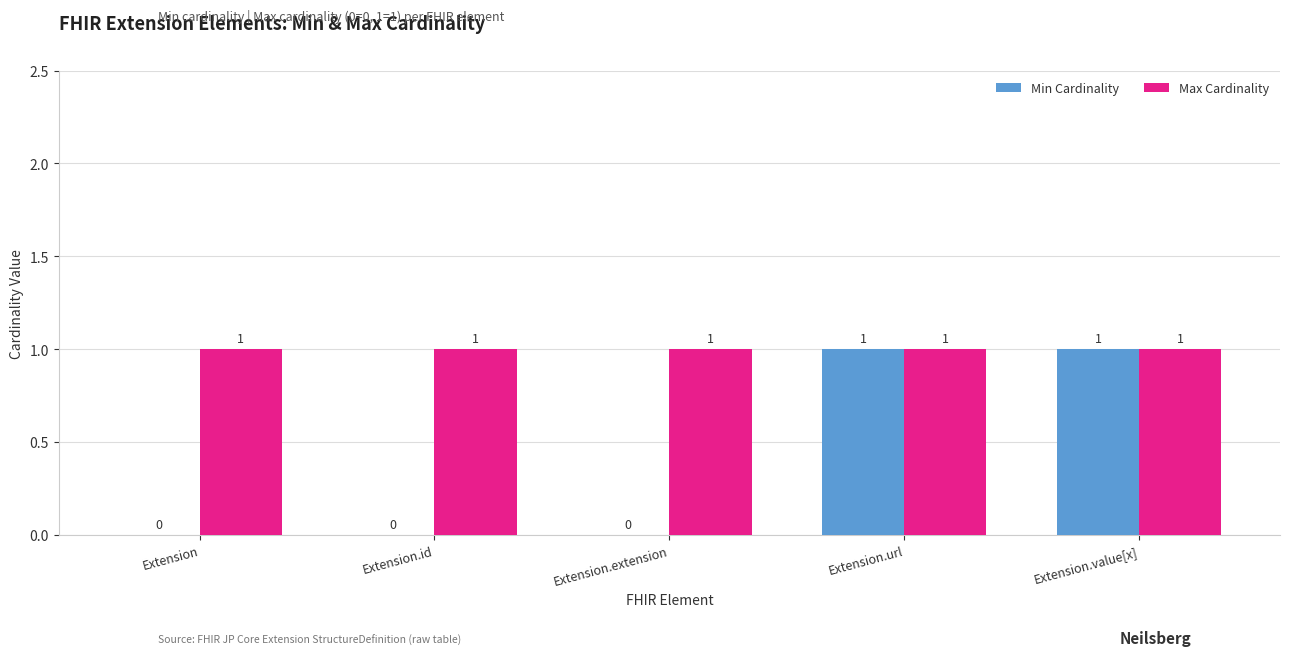

Which series has the largest total across all categories?

Max Cardinality